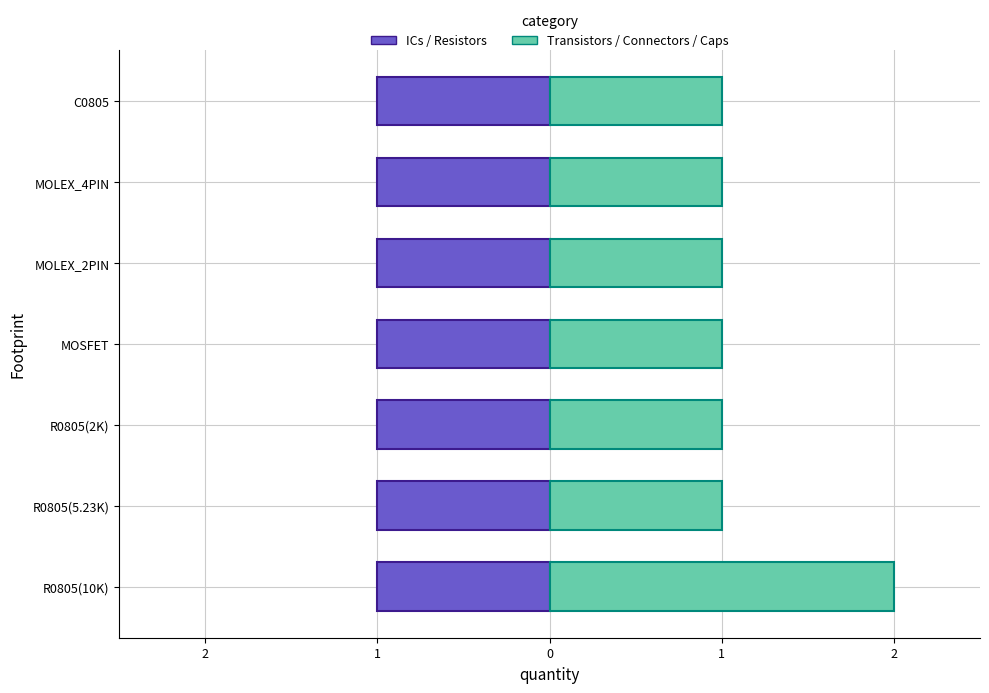

What value does the Transistors / Connectors / Caps series have at MOLEX_2PIN?

1.0